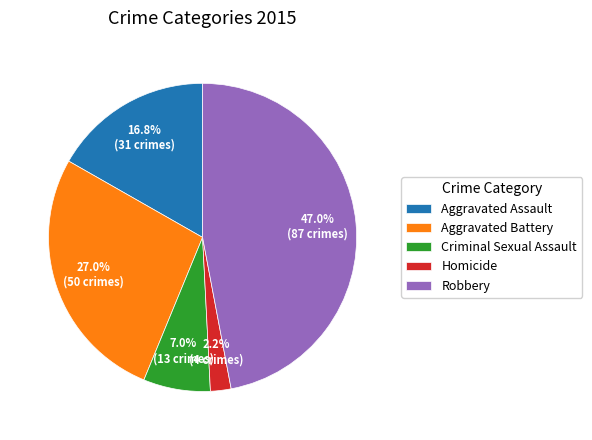

What is the largest slice in the pie chart?

Robbery